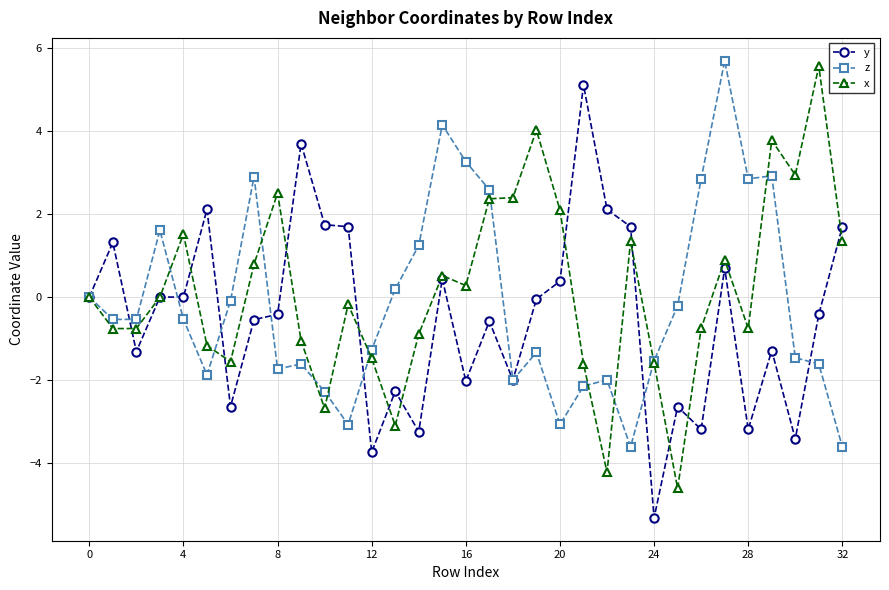

What is the value of the y point at the 10th from the left?

3.7